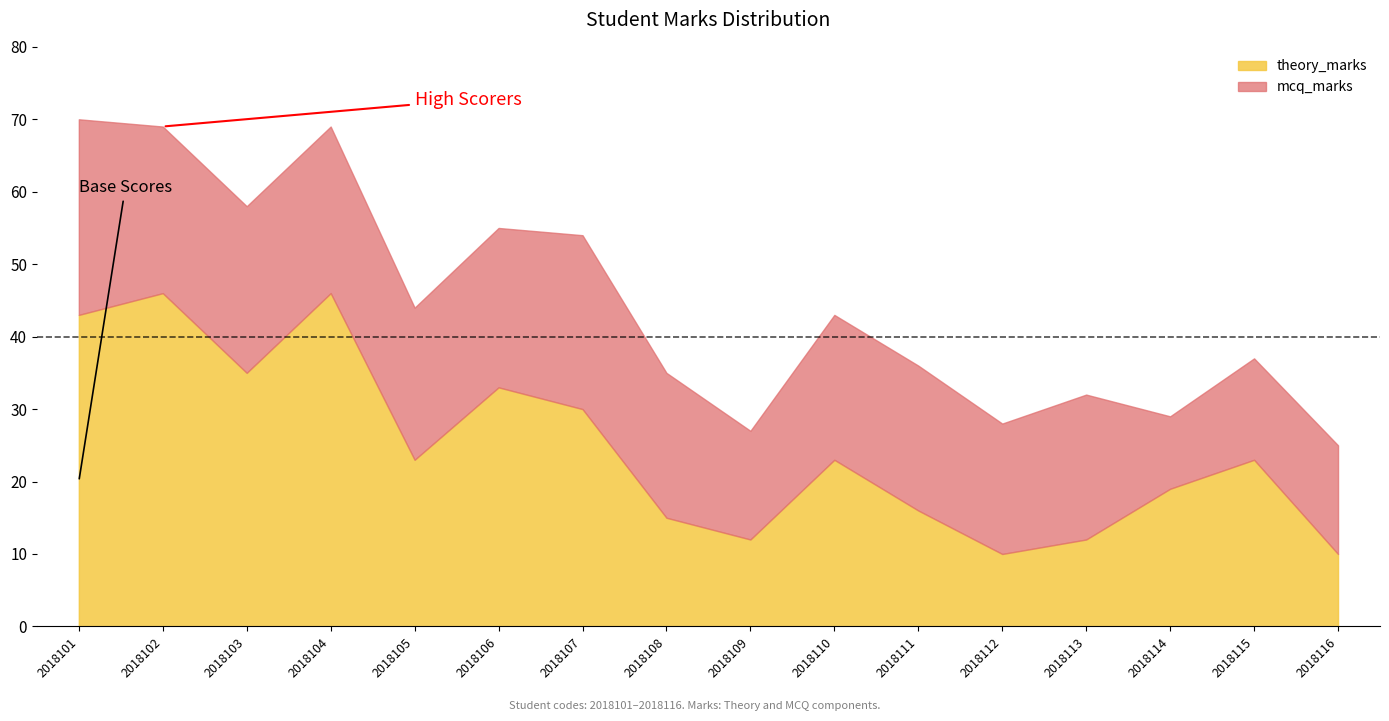

What is the total value across all series at 2018113?

32